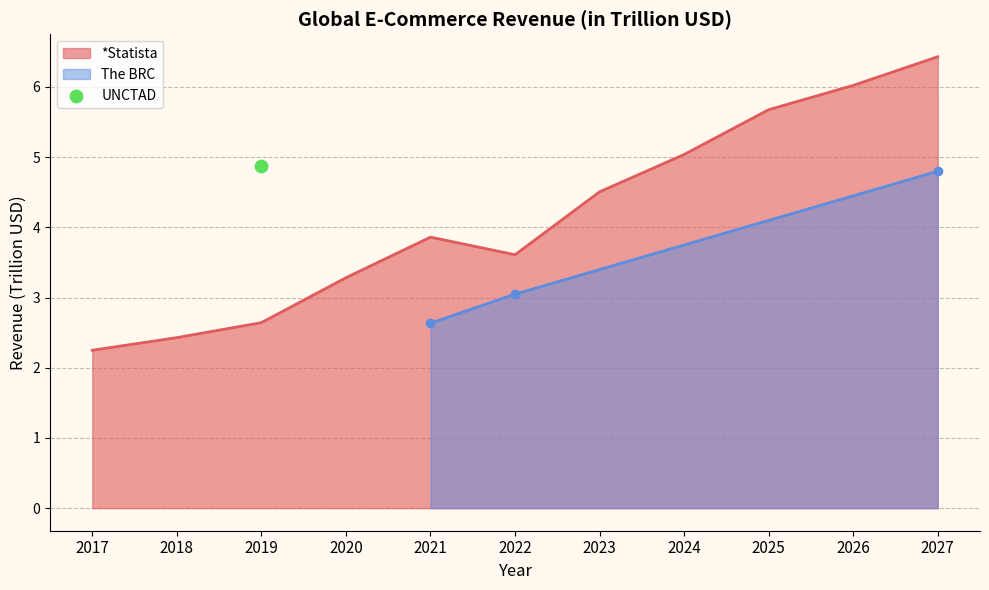

What is the change in value from 2019 to 2024?

+2.4